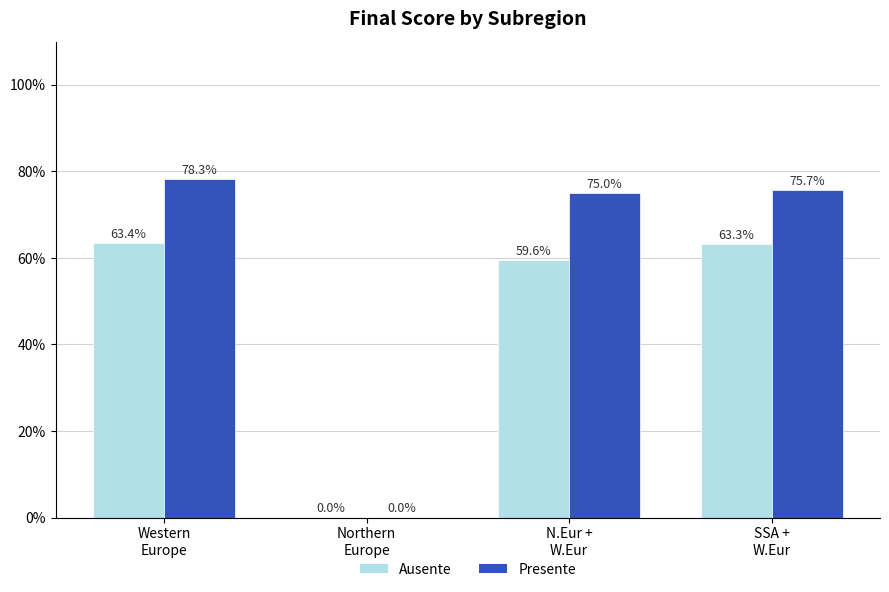

Reading left to right, what are all the values shown in this chart?

Ausente: Western
Europe=63.4	Northern
Europe=0.0	N.Eur +
W.Eur=59.6	SSA +
W.Eur=63.3
Presente: Western
Europe=78.3	Northern
Europe=0.0	N.Eur +
W.Eur=75.0	SSA +
W.Eur=75.7